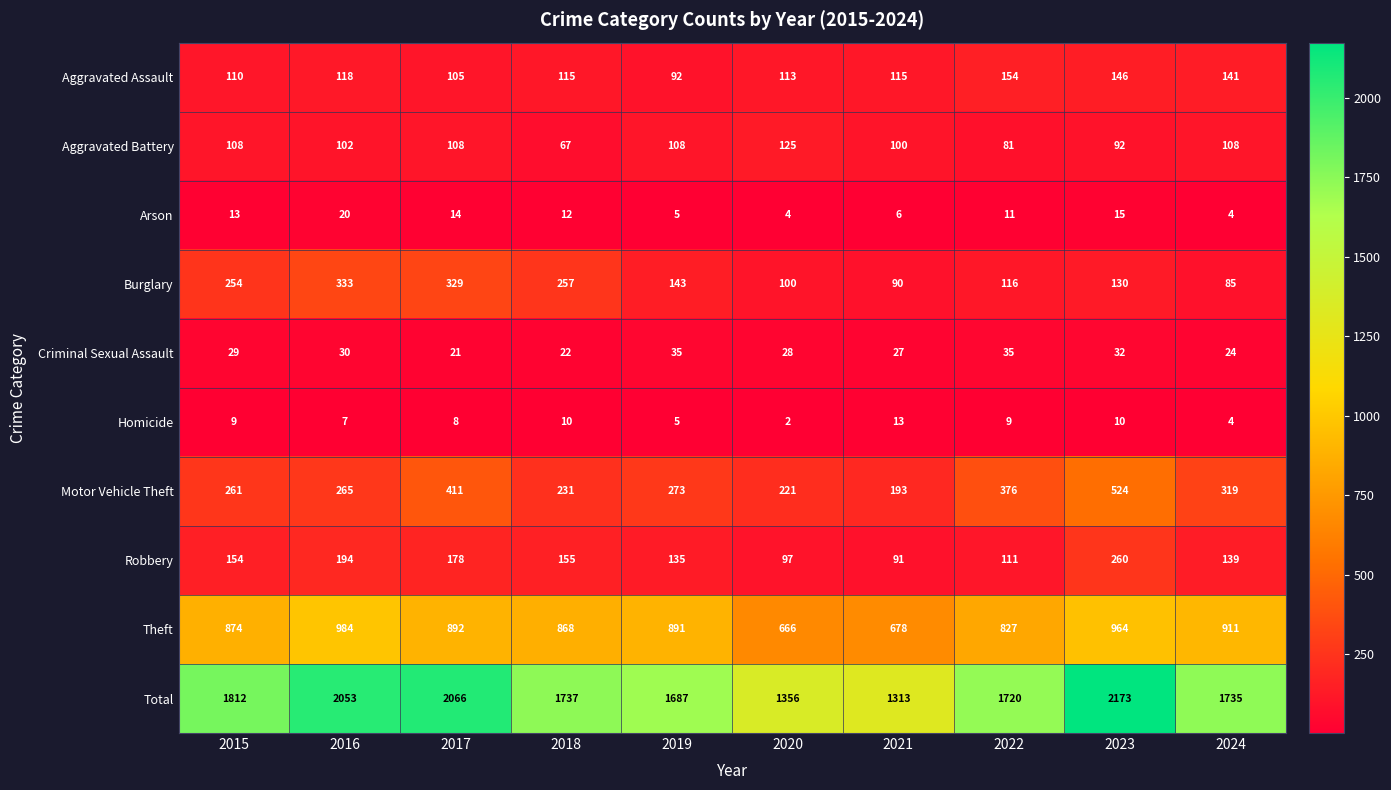

How many series are shown in this chart?

10